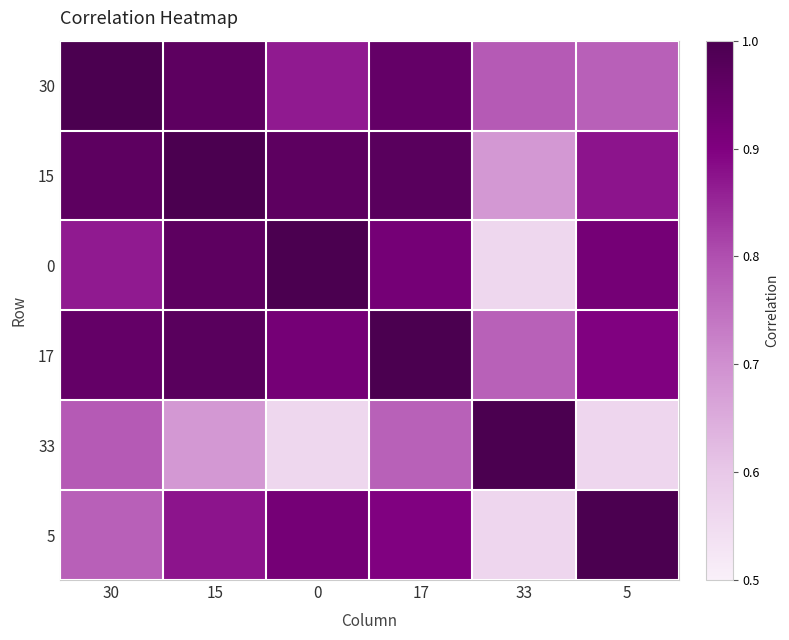

What is the total value across all series at 30?

5.3